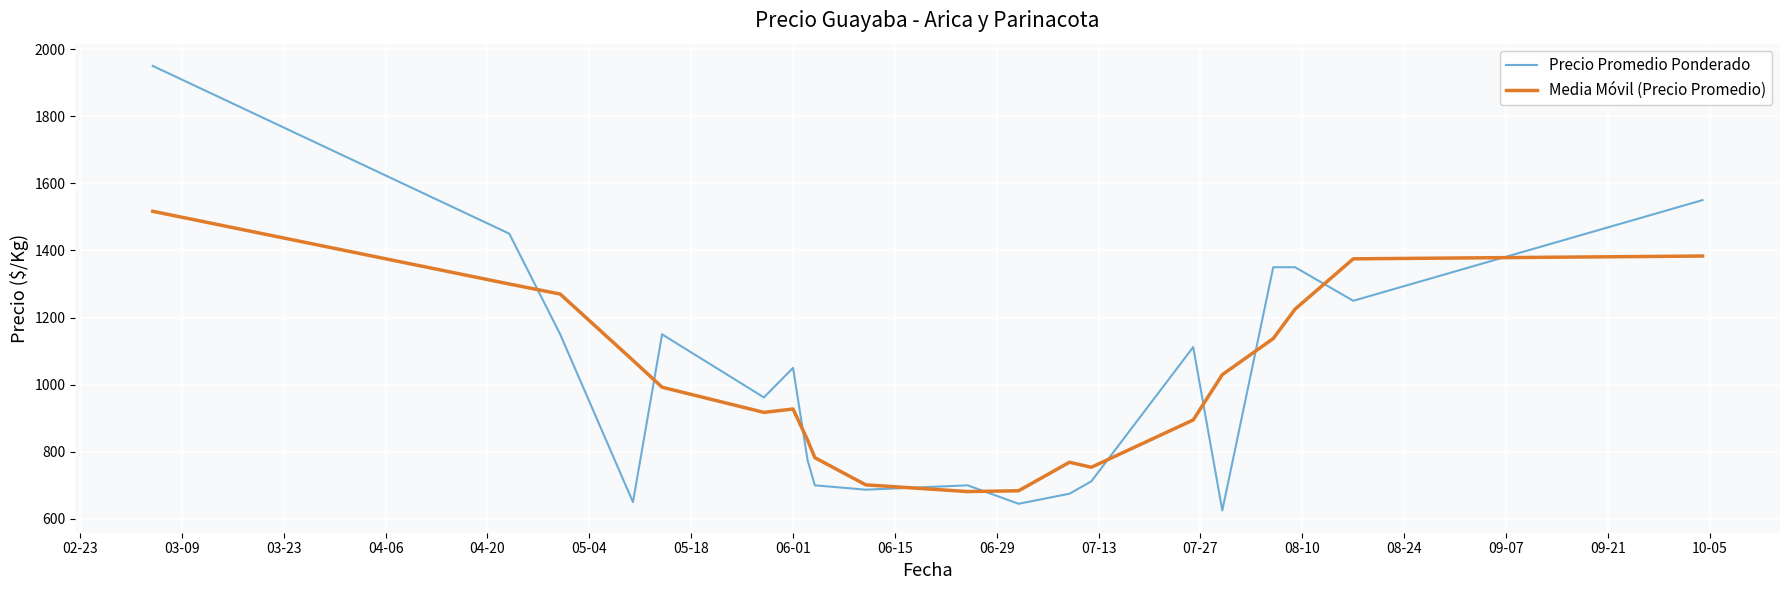

How many lines are shown in the chart?

2